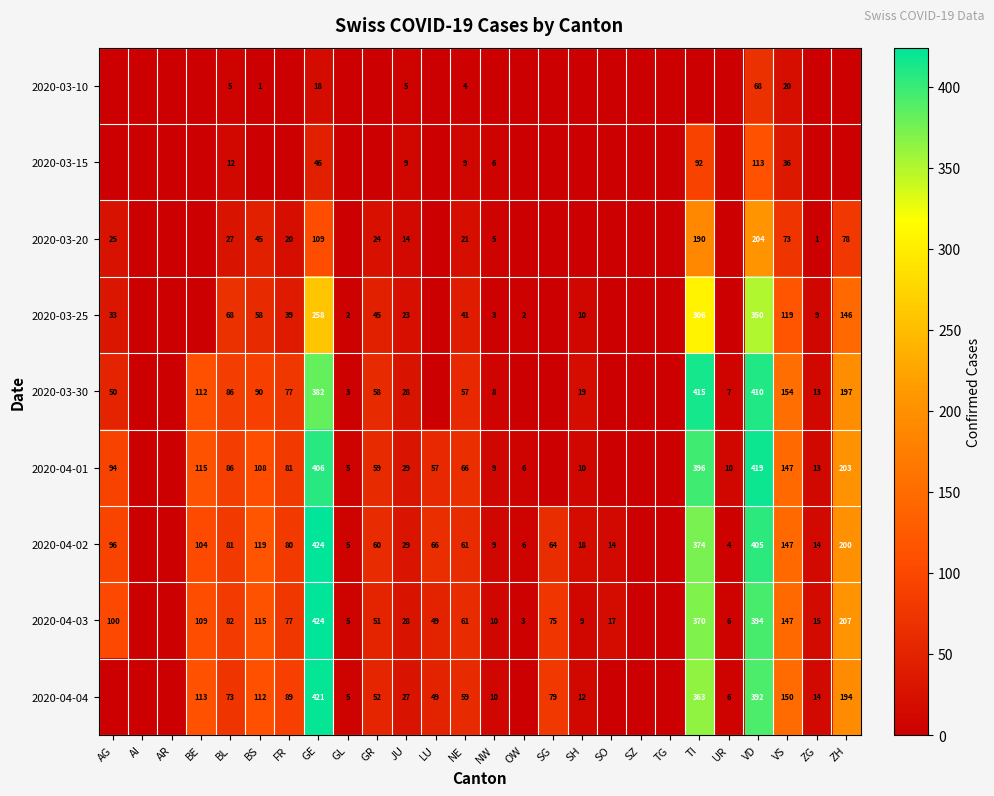

The 2020-04-02 series shows 19 at ZG. True or false?

False